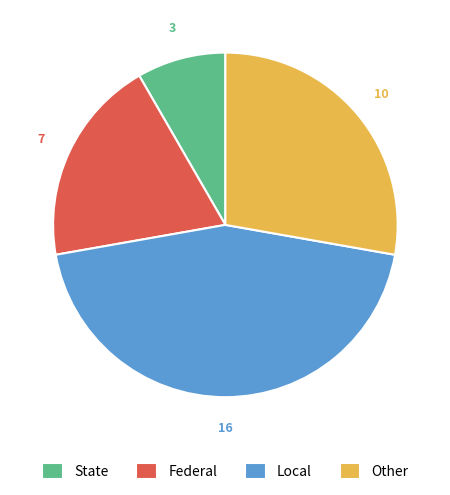

Does Local account for over 50% of the chart?

No